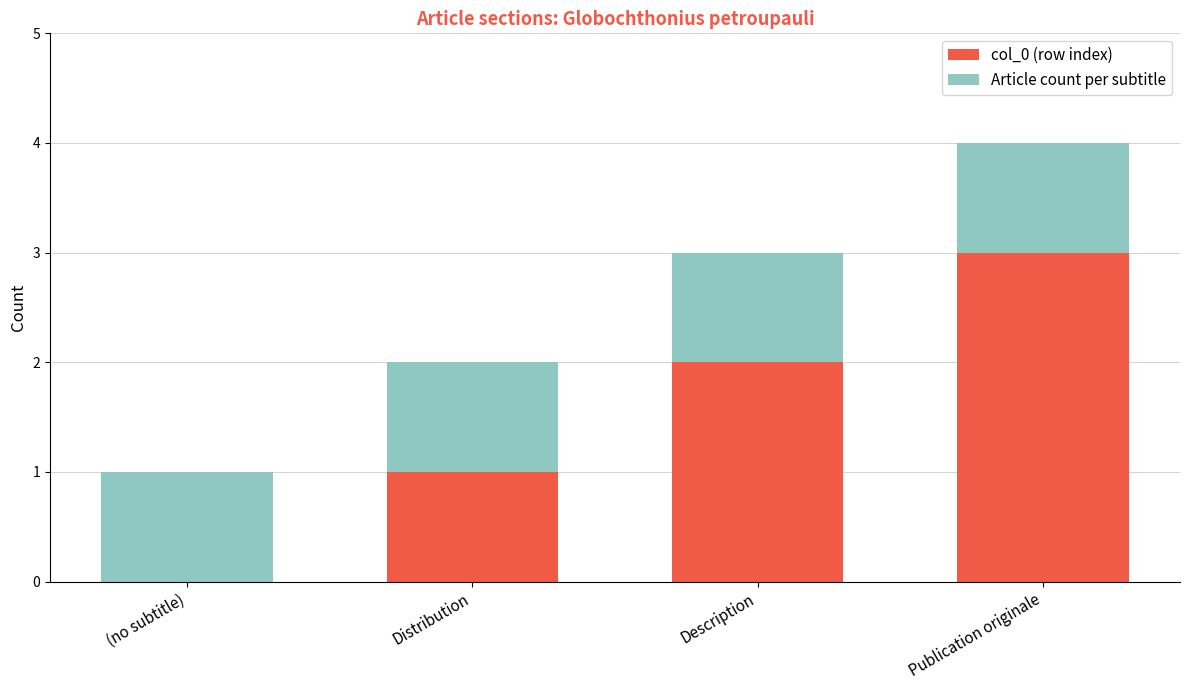

Is it true that col_0 (row index) equals 2 at Description?

True